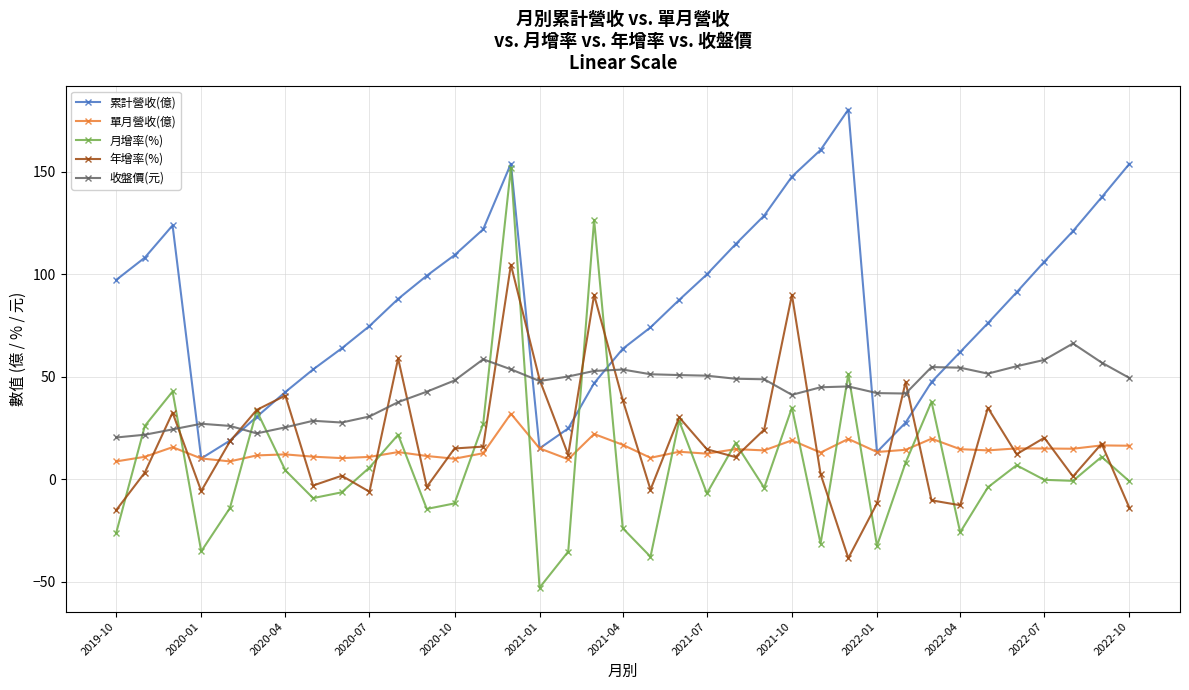

Which series has the largest total across all categories?

累計營收(億)